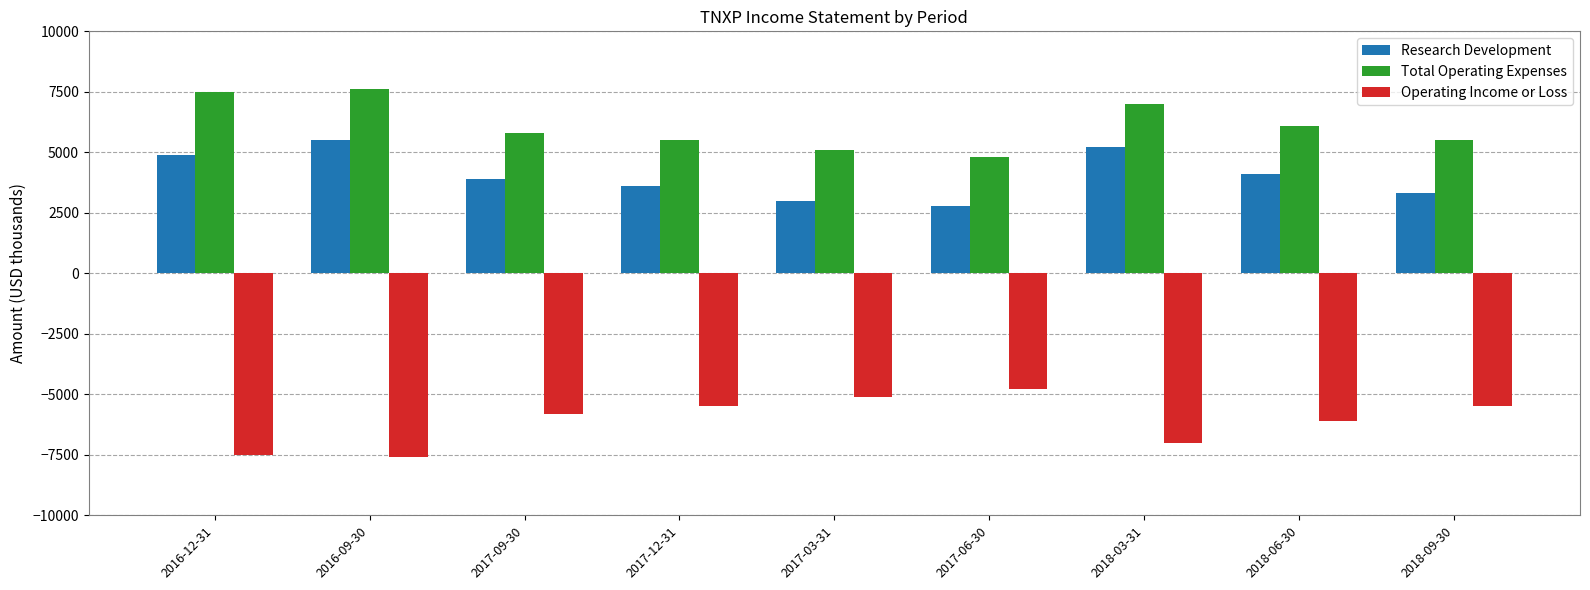

Where does the Research Development series first go above 3900?

2016-12-31